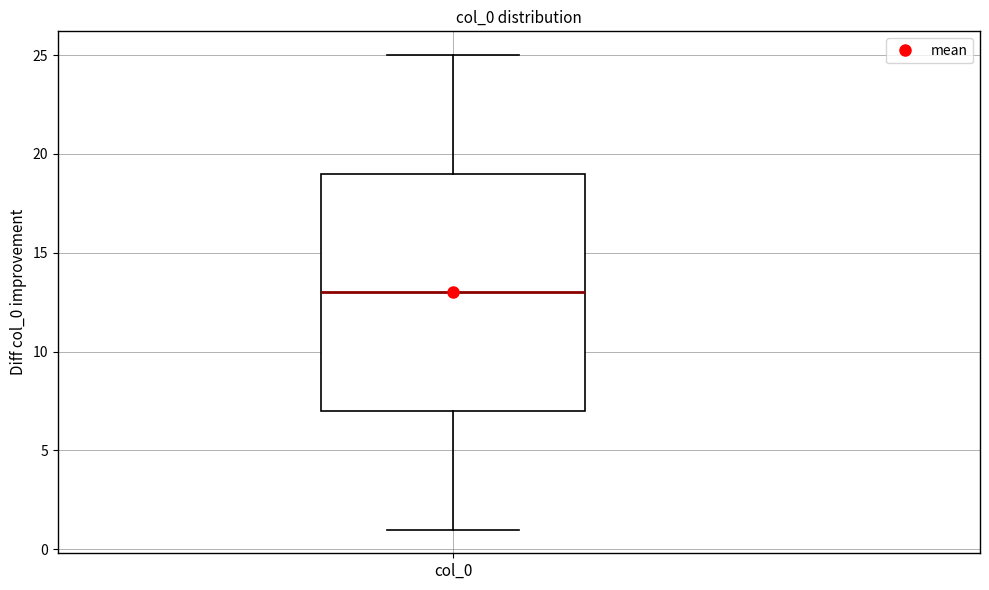

Read this box plot against the y-axis: the position of the median line, the range covered by the box, and the ends of both whiskers. The values are not printed on the chart, so give them approximately, as read against the axis.

median 13, box 7 to 19, whiskers 1 to 25